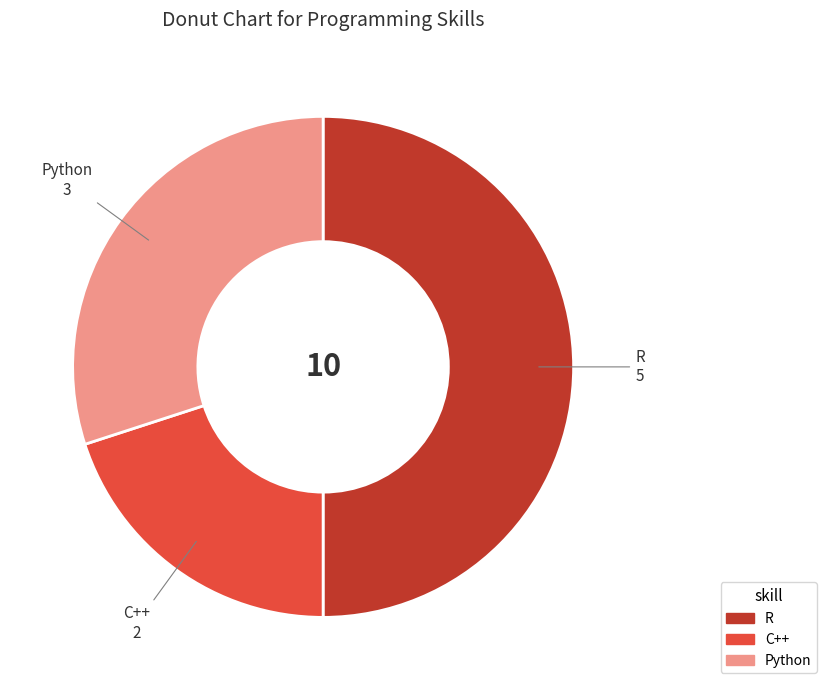

Approximately how many times larger is the value at R compared to C++?

2.5